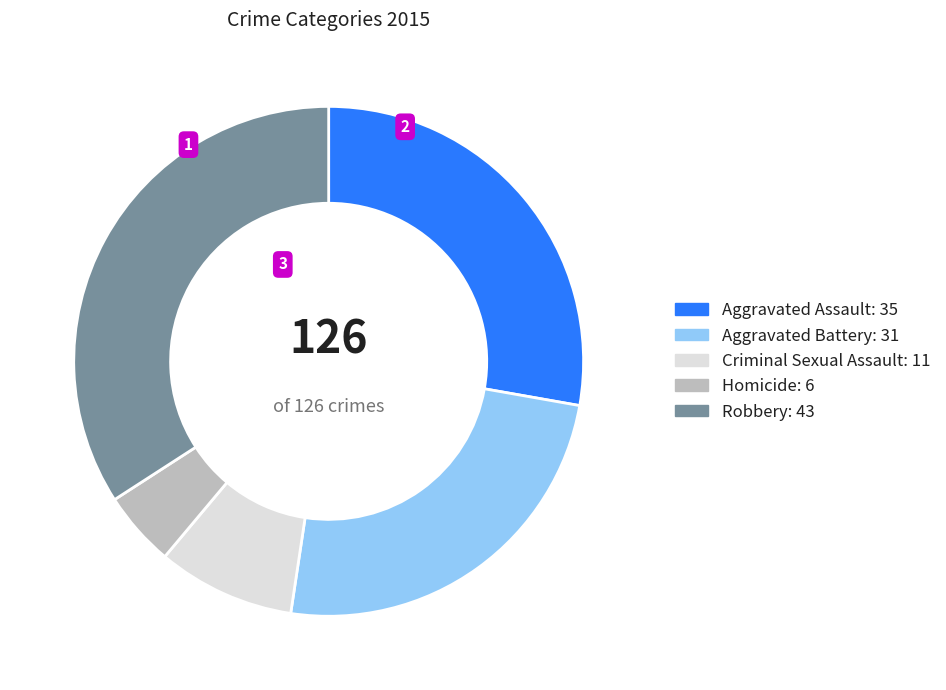

Rank the categories by value from lowest to highest.

Homicide, Criminal Sexual Assault, Aggravated Battery, Aggravated Assault, Robbery